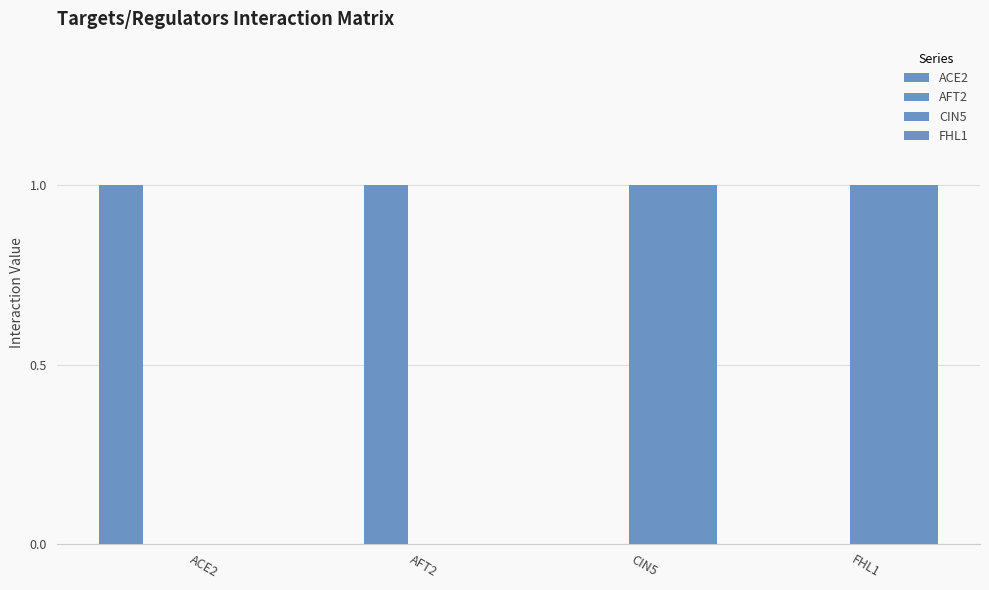

At which category does the chart reach its peak across all series?

ACE2